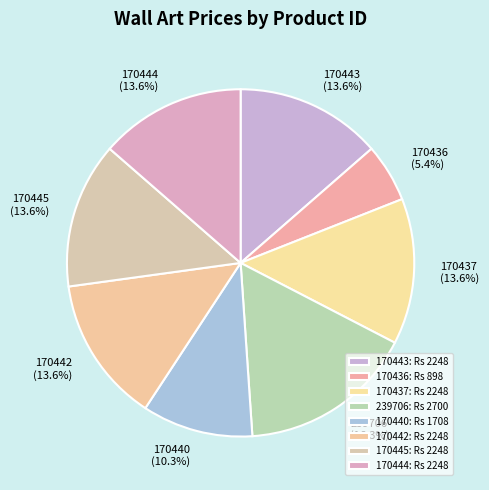

What percentage do 170443 and 170437 together represent?

27.2%